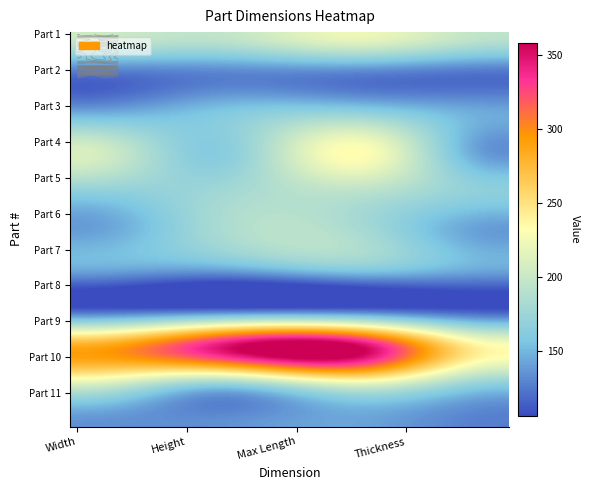

Read the 4 value at Max Length.

232.6